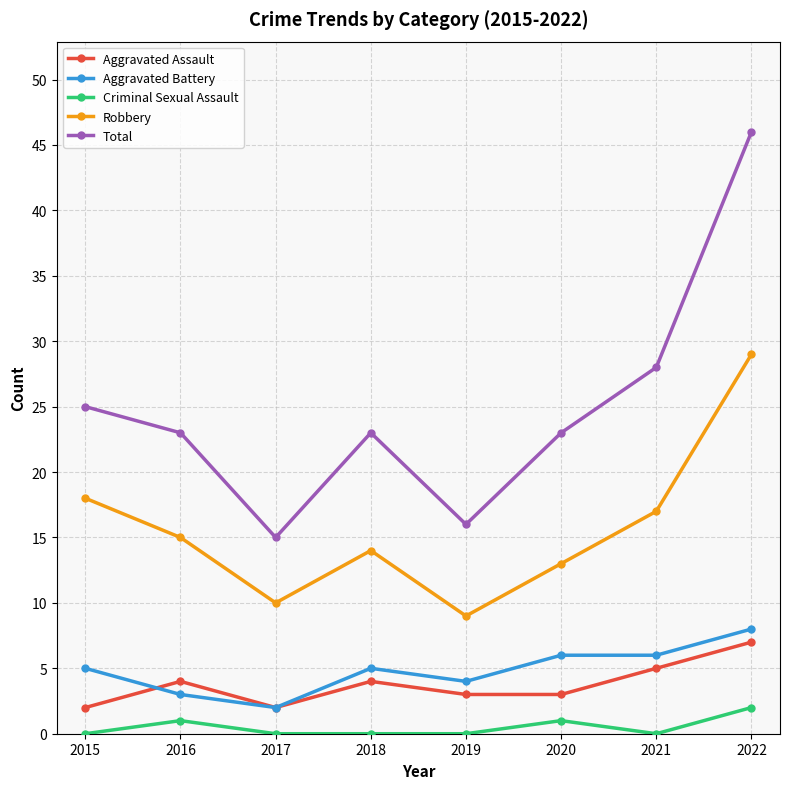

True or false: Total and Aggravated Assault cross at least once.

False